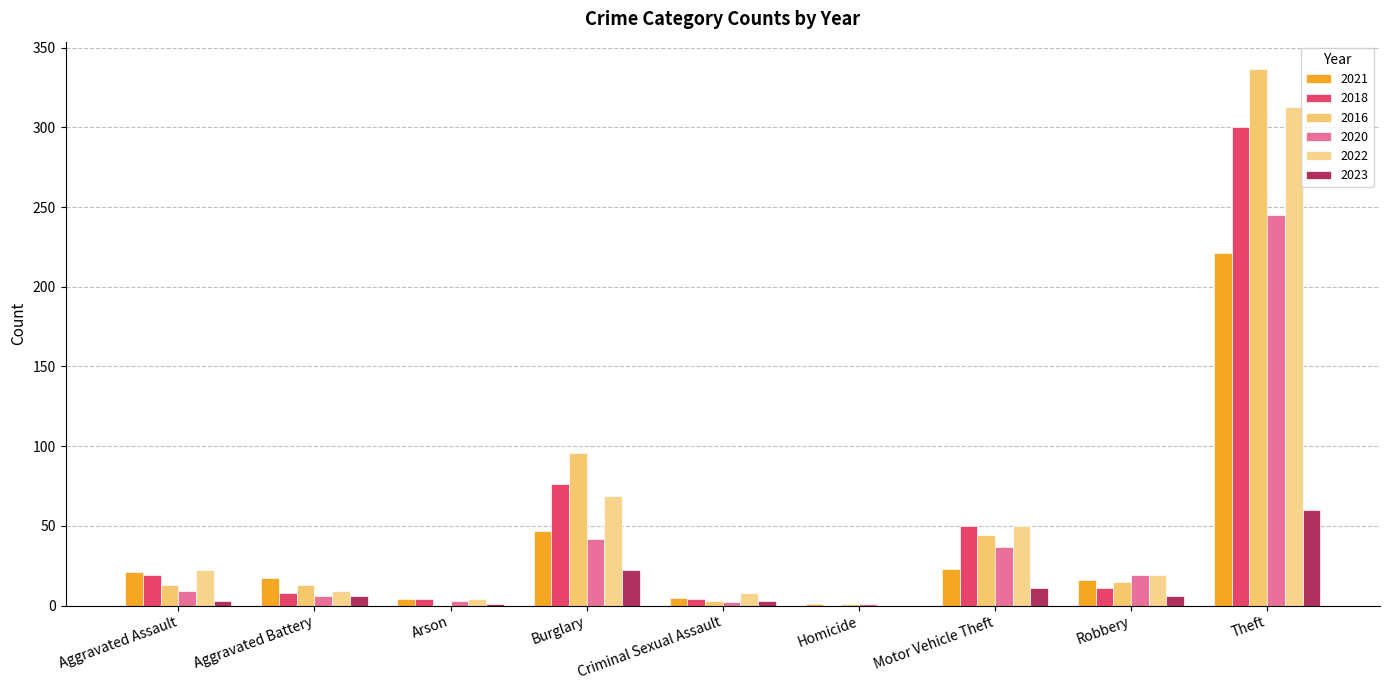

How many series are shown in this chart?

6